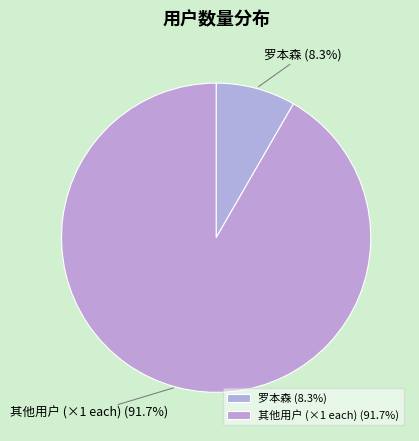

Approximately how many times larger is the value at 其他用户 (×1 each) compared to 罗本森?

11.0